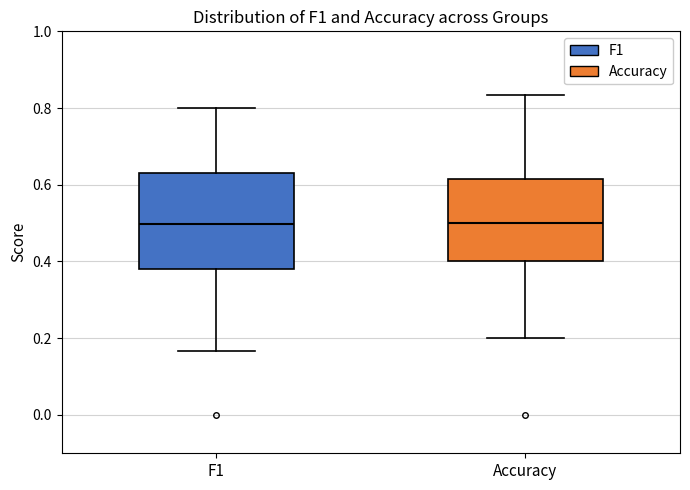

Reading left to right, transcribe this box plot: for each box, give where its median line is, the range the box spans, and where its two whiskers end, as read against the y-axis. The values are not printed on the chart, so give them approximately, as read against the axis.

F1: median 0.50, box 0.38 to 0.64, whiskers 0.16 to 0.80
Accuracy: median 0.50, box 0.40 to 0.62, whiskers 0.20 to 0.84